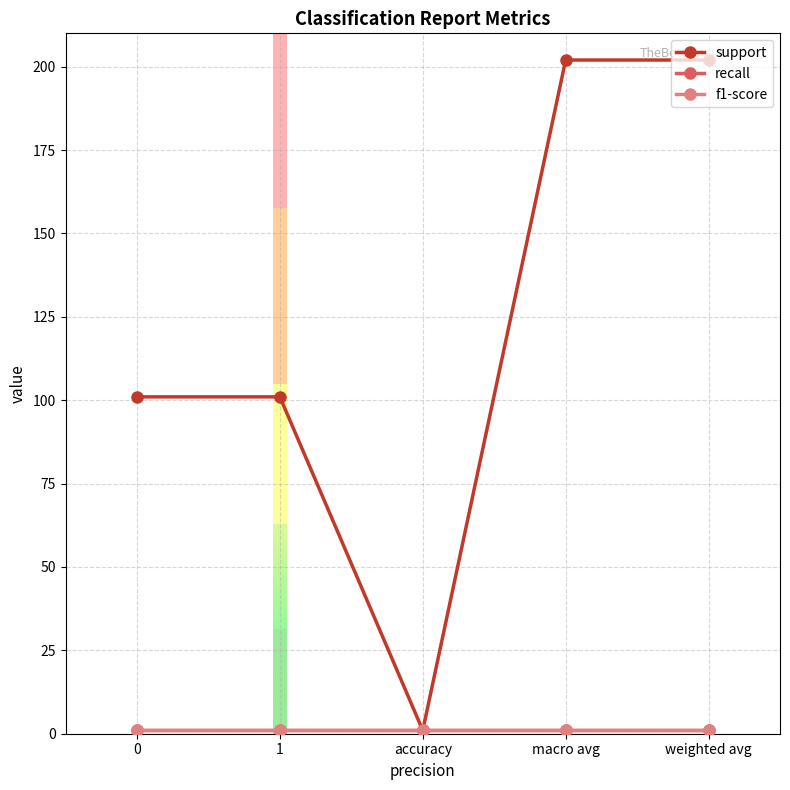

Does the chart have visible grid lines?

Yes